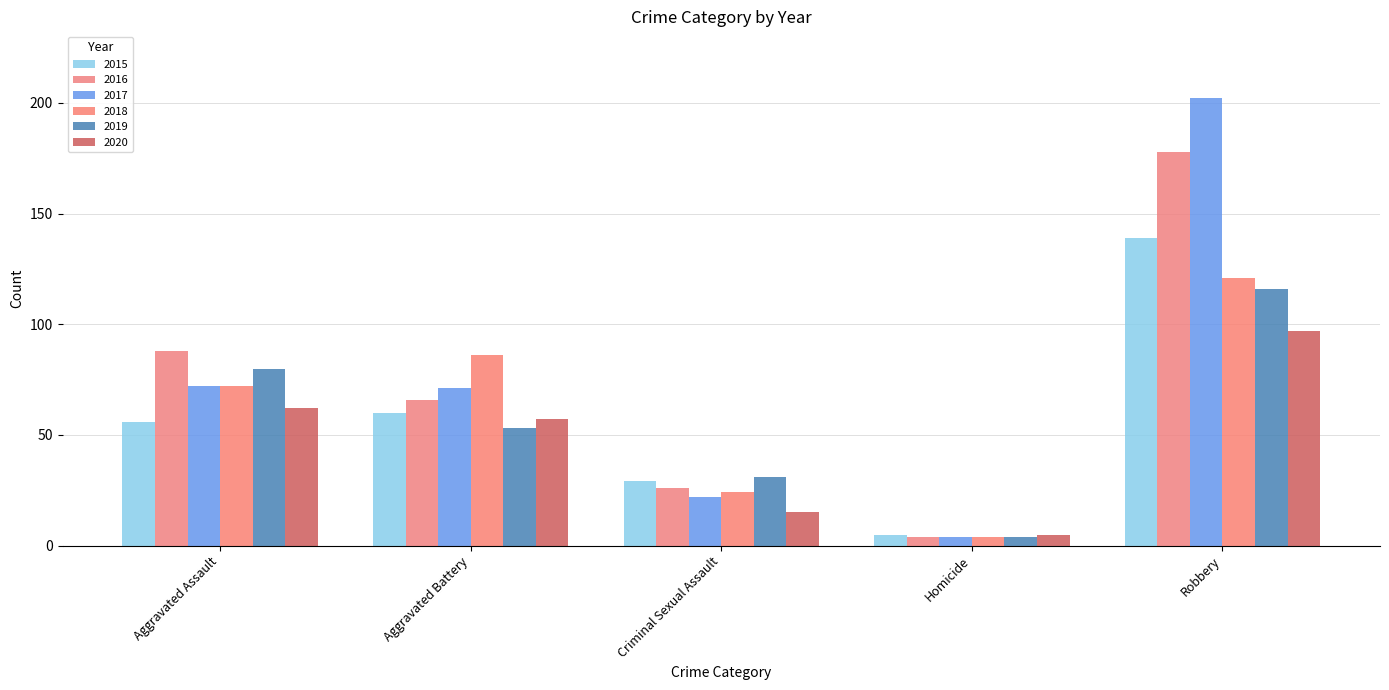

Does the chart contain stacked bars?

No